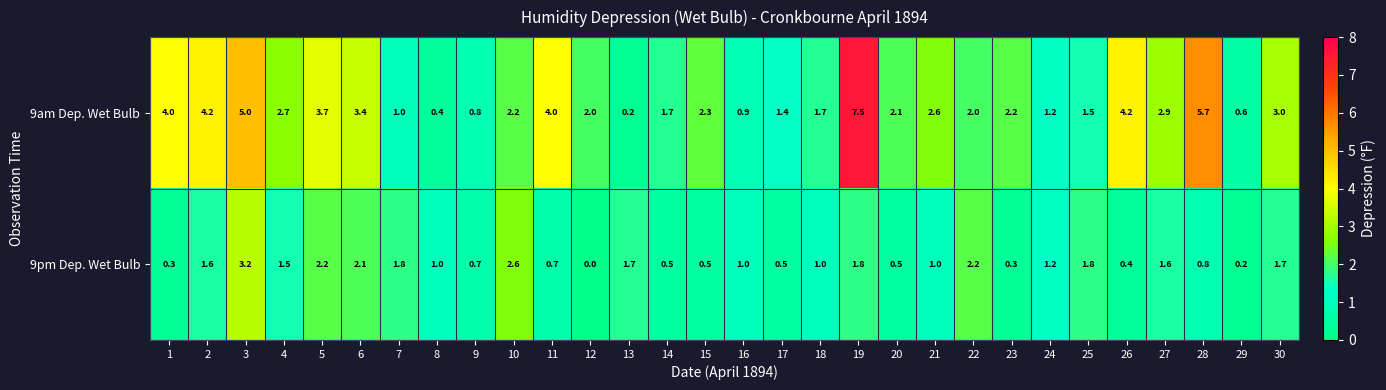

What is the average value of the 9am Dep. Wet Bulb series?

2.6